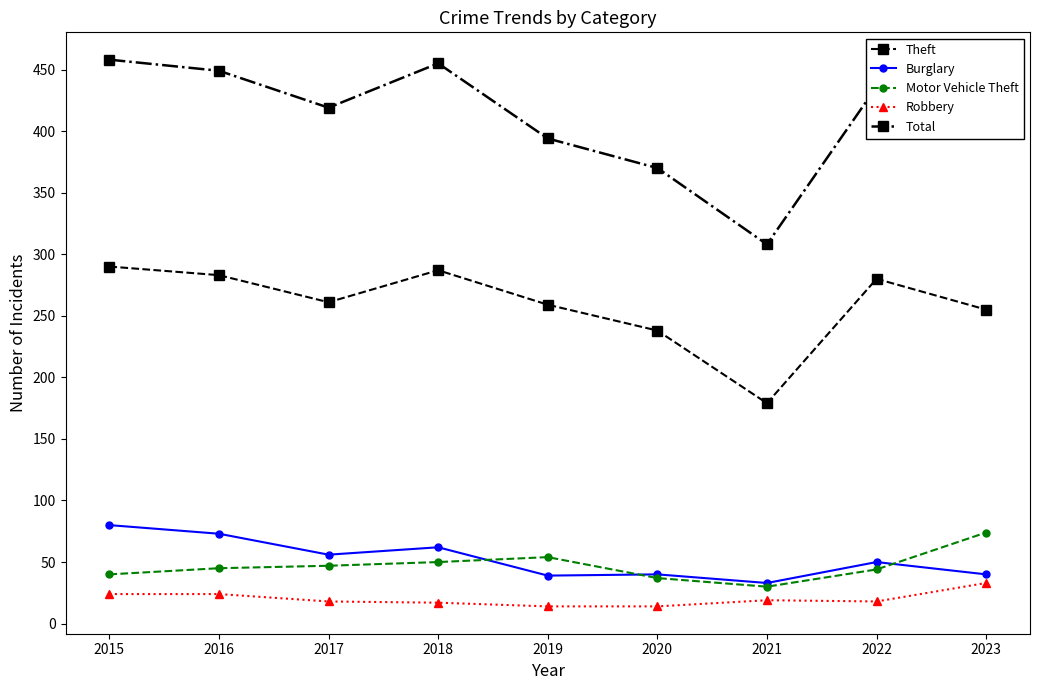

Between 2017 and 2020, which series saw the biggest shift?

Total